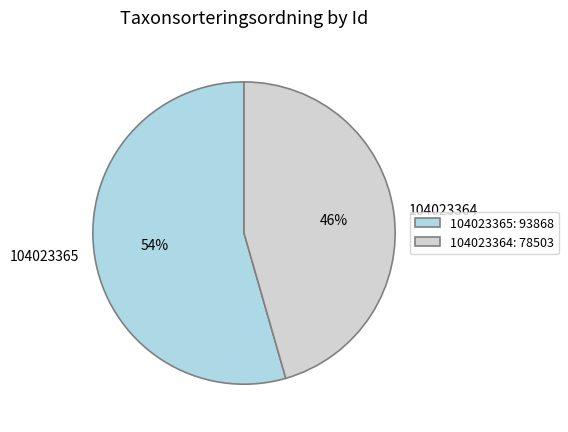

True or false: 104023364 accounts for 46% of the total.

True